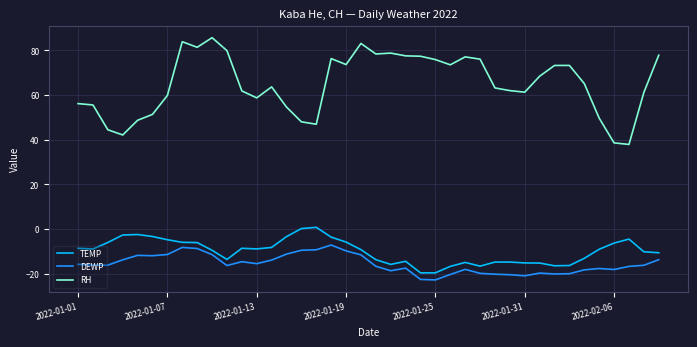

What is the minimum value shown in the chart?

-22.8